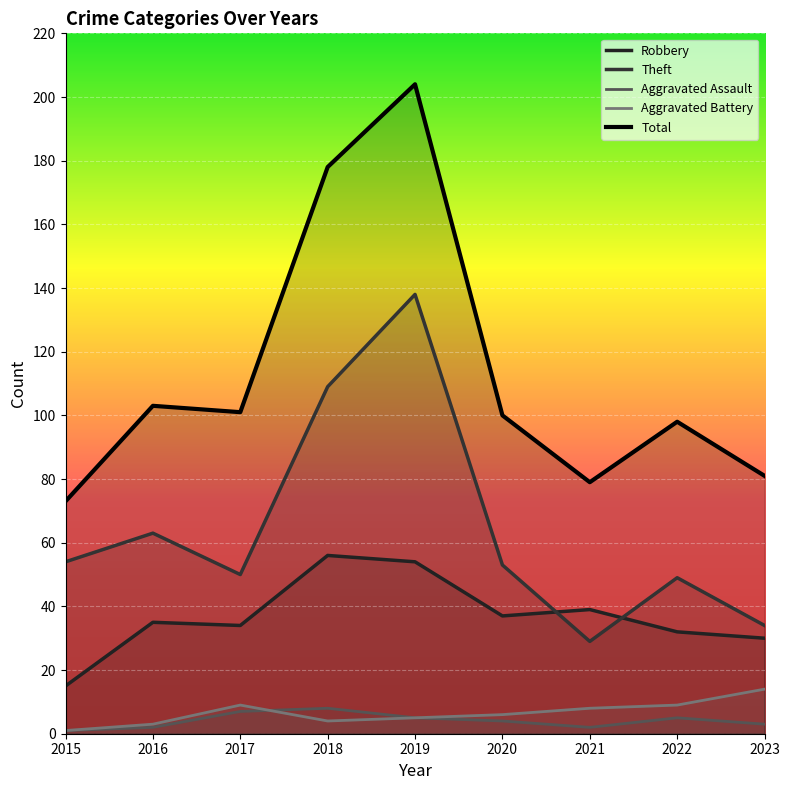

Reading right to left, extract all data points from this chart.

Robbery: 30	32	39	37	54	56	34	35	15
Theft: 34	49	29	53	138	109	50	63	54
Aggravated Assault: 3	5	2	4	5	8	7	2	1
Aggravated Battery: 14	9	8	6	5	4	9	3	1
Total: 81	98	79	100	204	178	101	103	73